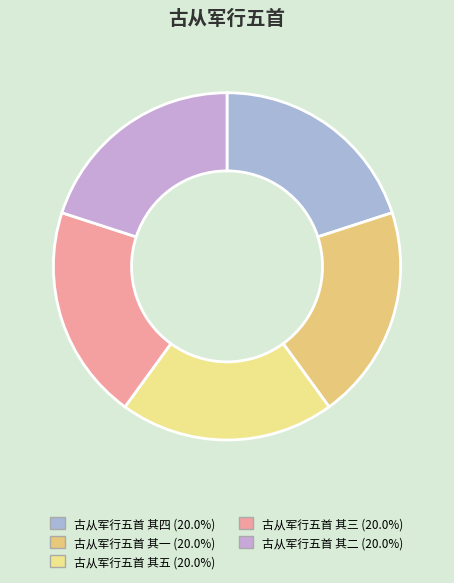

Count the number of slices in the pie.

5